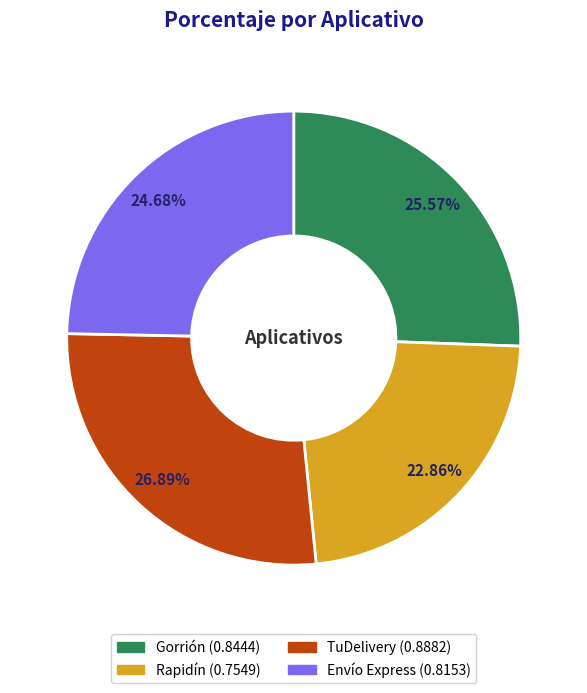

Is there any slice that represents more than half of the pie?

No